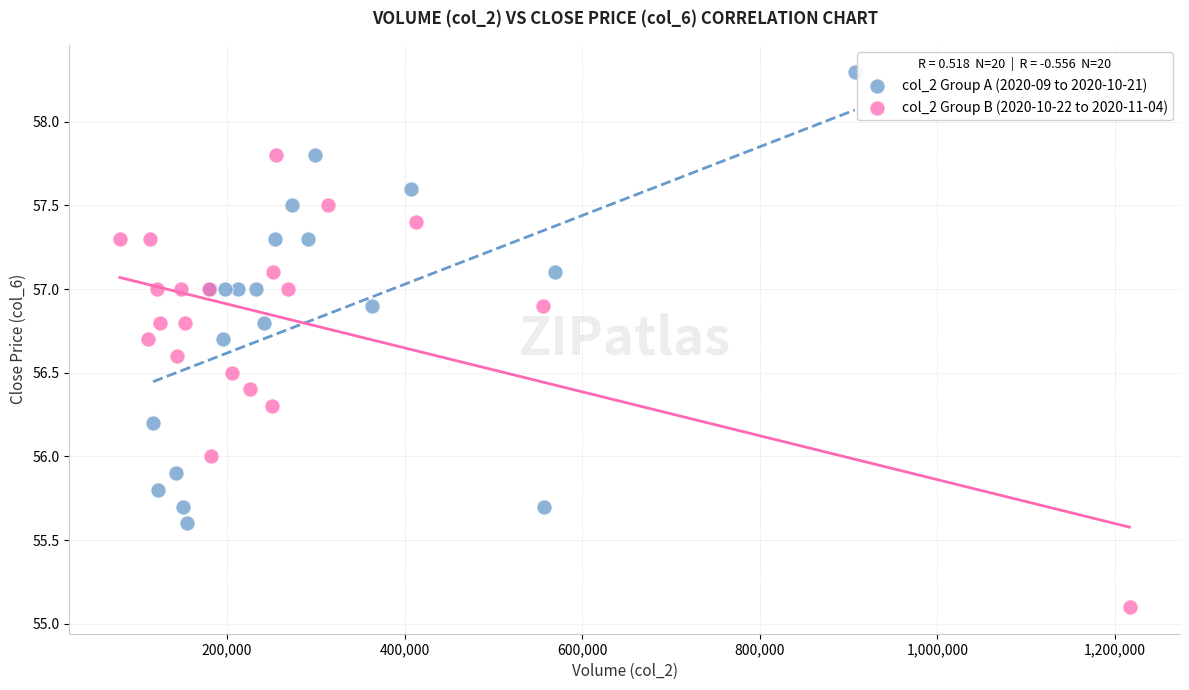

Which series contains the highest Y value?

col_2 Group A (2020-09 to 2020-10-21)